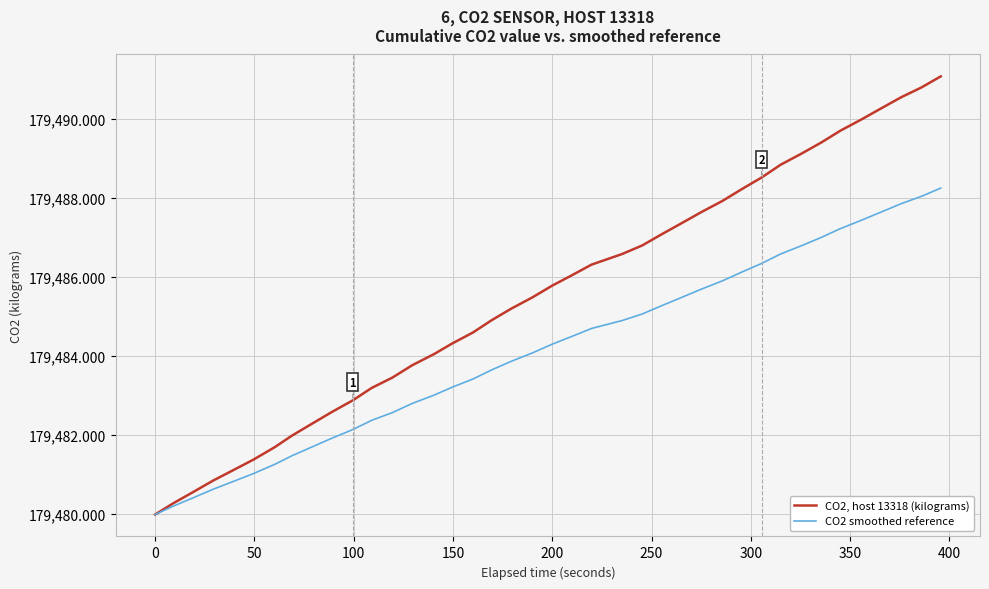

What is the greatest value displayed?

179491.1